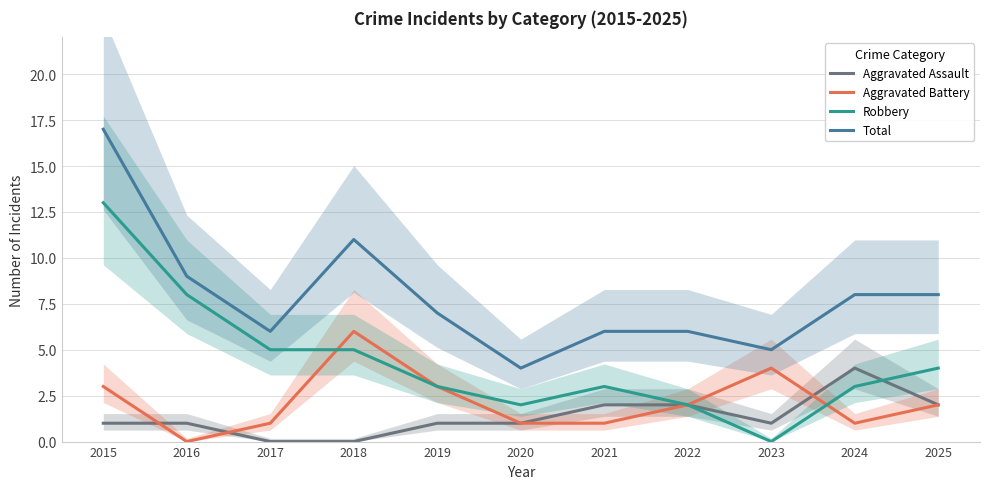

How many series are shown in this chart?

4